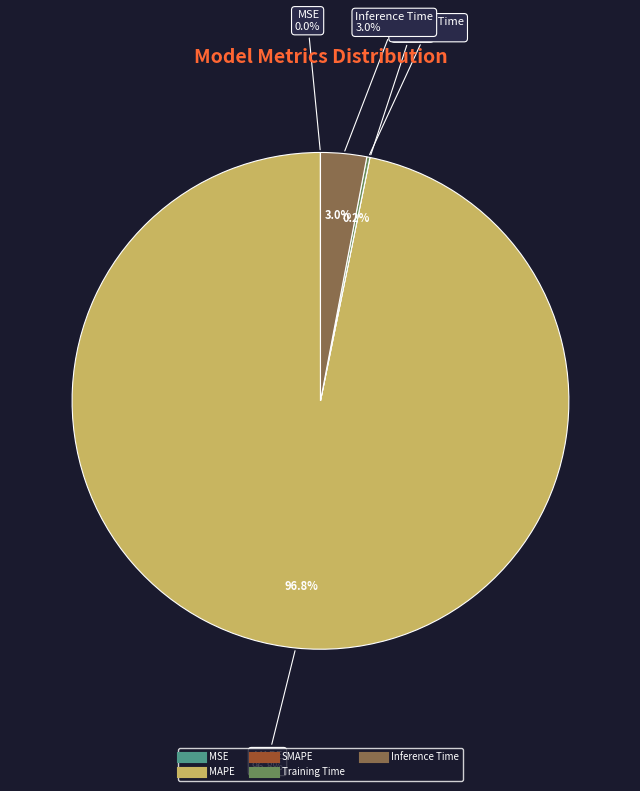

Is it true that Training Time is 0% of the pie?

True